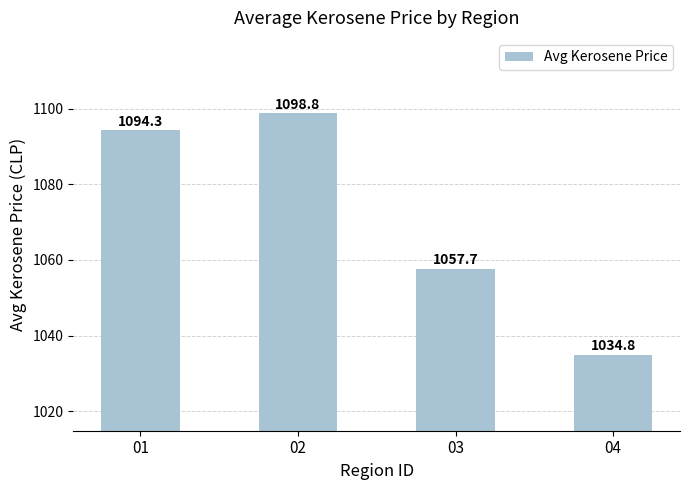

What is the change in value from 03 to 04?

-22.9